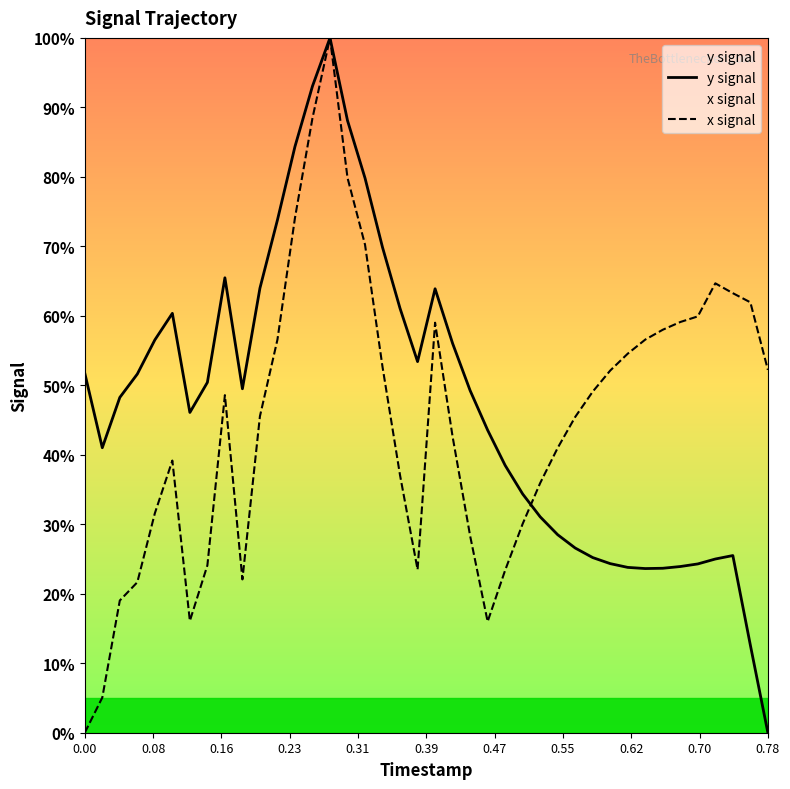

After their last crossing, which series has the higher values: y signal or x signal?

x signal